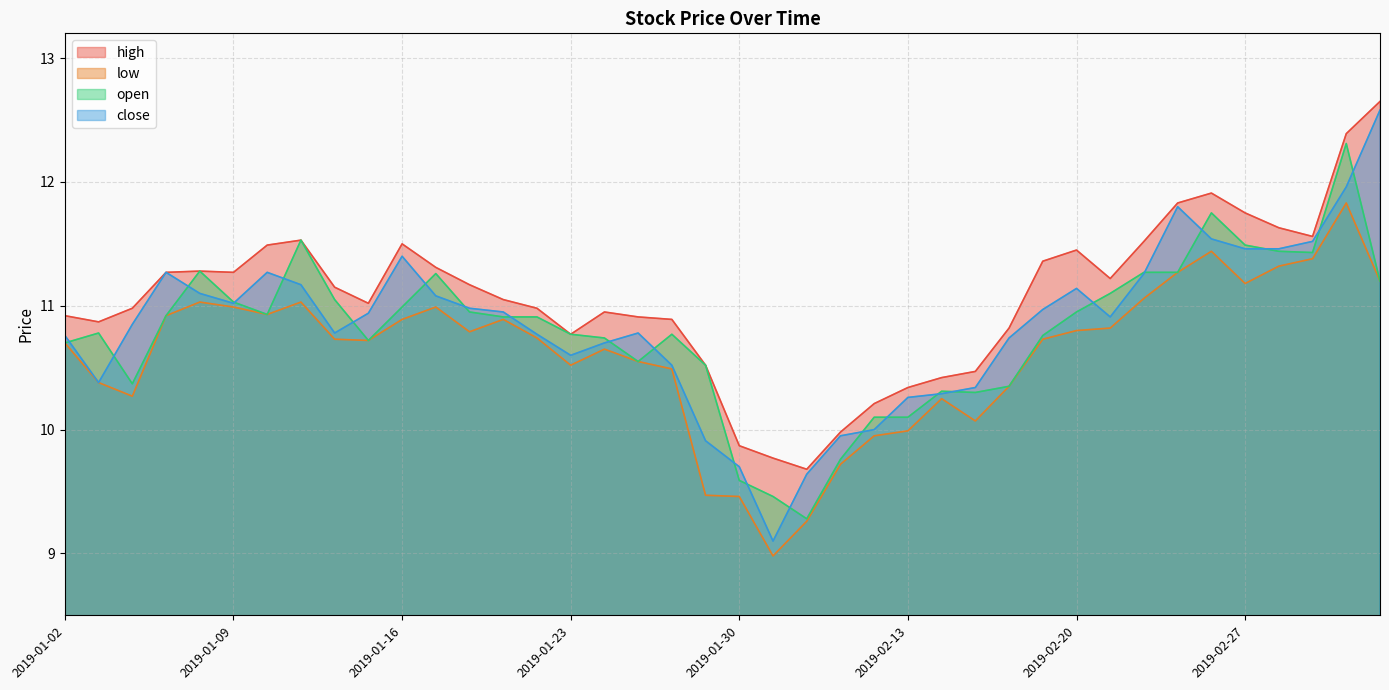

At which category does open reach its first local peak?

2019-01-03